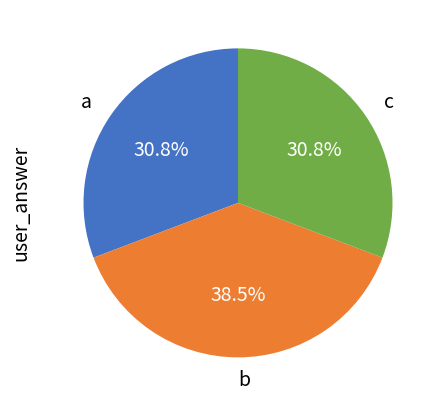

Does c represent more than half of the total?

No